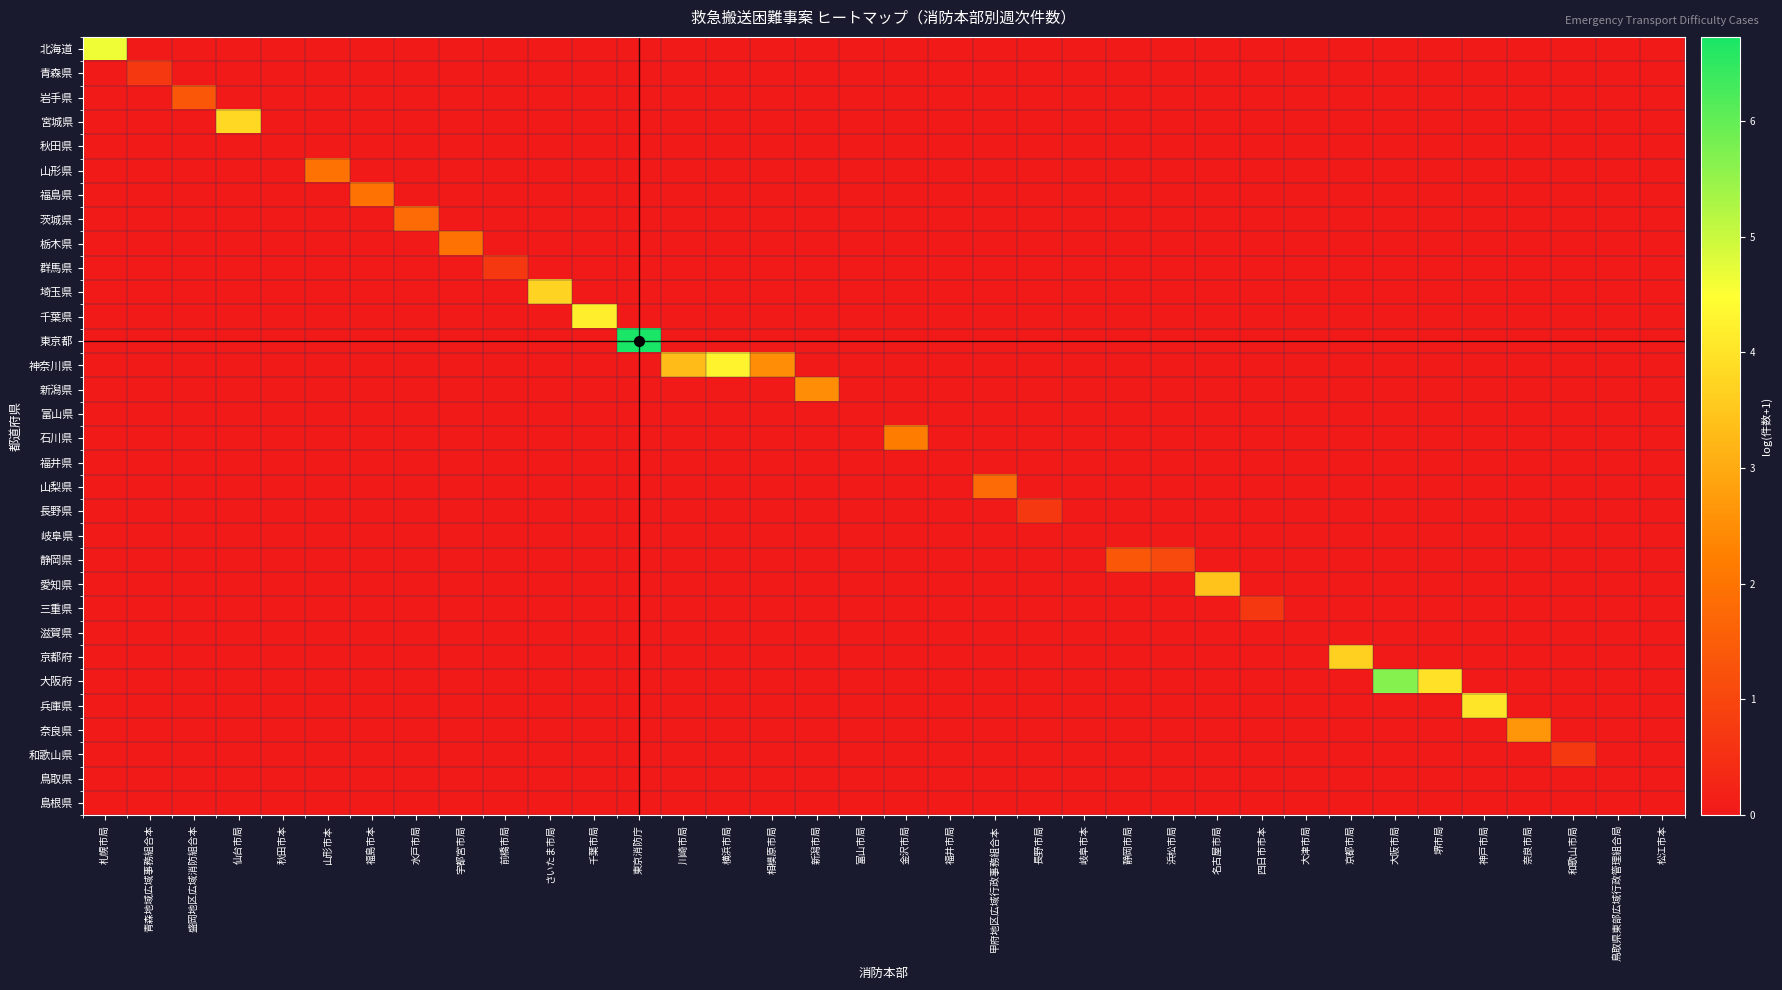

Reading right to left, transcribe all the data shown in this chart.

北海道: 松江市本=0.0	鳥取県東部広域行政管理組合局=0.0	和歌山市局=0.0	奈良市局=0.0	神戸市局=0.0	堺市局=0.0	大阪市局=0.0	京都市局=0.0	大津市局=0.0	四日市市本=0.0	名古屋市局=0.0	浜松市局=0.0	静岡市局=0.0	岐阜市本=0.0	長野市局=0.0	甲府地区広域行政事務組合本=0.0	福井市局=0.0	金沢市局=0.0	富山市局=0.0	新潟市局=0.0	相模原市局=0.0	横浜市局=0.0	川崎市局=0.0	東京消防庁=0.0	千葉市局=0.0	さいたま市局=0.0	前橋市局=0.0	宇都宮市局=0.0	水戸市局=0.0	福島市本=0.0	山形市本=0.0	秋田市本=0.0	仙台市局=0.0	盛岡地区広域消防組合本=0.0	青森地域広域事務組合本=0.0	札幌市局=4.6
青森県: 松江市本=0.0	鳥取県東部広域行政管理組合局=0.0	和歌山市局=0.0	奈良市局=0.0	神戸市局=0.0	堺市局=0.0	大阪市局=0.0	京都市局=0.0	大津市局=0.0	四日市市本=0.0	名古屋市局=0.0	浜松市局=0.0	静岡市局=0.0	岐阜市本=0.0	長野市局=0.0	甲府地区広域行政事務組合本=0.0	福井市局=0.0	金沢市局=0.0	富山市局=0.0	新潟市局=0.0	相模原市局=0.0	横浜市局=0.0	川崎市局=0.0	東京消防庁=0.0	千葉市局=0.0	さいたま市局=0.0	前橋市局=0.0	宇都宮市局=0.0	水戸市局=0.0	福島市本=0.0	山形市本=0.0	秋田市本=0.0	仙台市局=0.0	盛岡地区広域消防組合本=0.0	青森地域広域事務組合本=0.7	札幌市局=0.0
岩手県: 松江市本=0.0	鳥取県東部広域行政管理組合局=0.0	和歌山市局=0.0	奈良市局=0.0	神戸市局=0.0	堺市局=0.0	大阪市局=0.0	京都市局=0.0	大津市局=0.0	四日市市本=0.0	名古屋市局=0.0	浜松市局=0.0	静岡市局=0.0	岐阜市本=0.0	長野市局=0.0	甲府地区広域行政事務組合本=0.0	福井市局=0.0	金沢市局=0.0	富山市局=0.0	新潟市局=0.0	相模原市局=0.0	横浜市局=0.0	川崎市局=0.0	東京消防庁=0.0	千葉市局=0.0	さいたま市局=0.0	前橋市局=0.0	宇都宮市局=0.0	水戸市局=0.0	福島市本=0.0	山形市本=0.0	秋田市本=0.0	仙台市局=0.0	盛岡地区広域消防組合本=1.4	青森地域広域事務組合本=0.0	札幌市局=0.0
宮城県: 松江市本=0.0	鳥取県東部広域行政管理組合局=0.0	和歌山市局=0.0	奈良市局=0.0	神戸市局=0.0	堺市局=0.0	大阪市局=0.0	京都市局=0.0	大津市局=0.0	四日市市本=0.0	名古屋市局=0.0	浜松市局=0.0	静岡市局=0.0	岐阜市本=0.0	長野市局=0.0	甲府地区広域行政事務組合本=0.0	福井市局=0.0	金沢市局=0.0	富山市局=0.0	新潟市局=0.0	相模原市局=0.0	横浜市局=0.0	川崎市局=0.0	東京消防庁=0.0	千葉市局=0.0	さいたま市局=0.0	前橋市局=0.0	宇都宮市局=0.0	水戸市局=0.0	福島市本=0.0	山形市本=0.0	秋田市本=0.0	仙台市局=3.8	盛岡地区広域消防組合本=0.0	青森地域広域事務組合本=0.0	札幌市局=0.0
秋田県: 松江市本=0.0	鳥取県東部広域行政管理組合局=0.0	和歌山市局=0.0	奈良市局=0.0	神戸市局=0.0	堺市局=0.0	大阪市局=0.0	京都市局=0.0	大津市局=0.0	四日市市本=0.0	名古屋市局=0.0	浜松市局=0.0	静岡市局=0.0	岐阜市本=0.0	長野市局=0.0	甲府地区広域行政事務組合本=0.0	福井市局=0.0	金沢市局=0.0	富山市局=0.0	新潟市局=0.0	相模原市局=0.0	横浜市局=0.0	川崎市局=0.0	東京消防庁=0.0	千葉市局=0.0	さいたま市局=0.0	前橋市局=0.0	宇都宮市局=0.0	水戸市局=0.0	福島市本=0.0	山形市本=0.0	秋田市本=0.0	仙台市局=0.0	盛岡地区広域消防組合本=0.0	青森地域広域事務組合本=0.0	札幌市局=0.0
山形県: 松江市本=0.0	鳥取県東部広域行政管理組合局=0.0	和歌山市局=0.0	奈良市局=0.0	神戸市局=0.0	堺市局=0.0	大阪市局=0.0	京都市局=0.0	大津市局=0.0	四日市市本=0.0	名古屋市局=0.0	浜松市局=0.0	静岡市局=0.0	岐阜市本=0.0	長野市局=0.0	甲府地区広域行政事務組合本=0.0	福井市局=0.0	金沢市局=0.0	富山市局=0.0	新潟市局=0.0	相模原市局=0.0	横浜市局=0.0	川崎市局=0.0	東京消防庁=0.0	千葉市局=0.0	さいたま市局=0.0	前橋市局=0.0	宇都宮市局=0.0	水戸市局=0.0	福島市本=0.0	山形市本=1.9	秋田市本=0.0	仙台市局=0.0	盛岡地区広域消防組合本=0.0	青森地域広域事務組合本=0.0	札幌市局=0.0
福島県: 松江市本=0.0	鳥取県東部広域行政管理組合局=0.0	和歌山市局=0.0	奈良市局=0.0	神戸市局=0.0	堺市局=0.0	大阪市局=0.0	京都市局=0.0	大津市局=0.0	四日市市本=0.0	名古屋市局=0.0	浜松市局=0.0	静岡市局=0.0	岐阜市本=0.0	長野市局=0.0	甲府地区広域行政事務組合本=0.0	福井市局=0.0	金沢市局=0.0	富山市局=0.0	新潟市局=0.0	相模原市局=0.0	横浜市局=0.0	川崎市局=0.0	東京消防庁=0.0	千葉市局=0.0	さいたま市局=0.0	前橋市局=0.0	宇都宮市局=0.0	水戸市局=0.0	福島市本=1.9	山形市本=0.0	秋田市本=0.0	仙台市局=0.0	盛岡地区広域消防組合本=0.0	青森地域広域事務組合本=0.0	札幌市局=0.0
茨城県: 松江市本=0.0	鳥取県東部広域行政管理組合局=0.0	和歌山市局=0.0	奈良市局=0.0	神戸市局=0.0	堺市局=0.0	大阪市局=0.0	京都市局=0.0	大津市局=0.0	四日市市本=0.0	名古屋市局=0.0	浜松市局=0.0	静岡市局=0.0	岐阜市本=0.0	長野市局=0.0	甲府地区広域行政事務組合本=0.0	福井市局=0.0	金沢市局=0.0	富山市局=0.0	新潟市局=0.0	相模原市局=0.0	横浜市局=0.0	川崎市局=0.0	東京消防庁=0.0	千葉市局=0.0	さいたま市局=0.0	前橋市局=0.0	宇都宮市局=0.0	水戸市局=1.8	福島市本=0.0	山形市本=0.0	秋田市本=0.0	仙台市局=0.0	盛岡地区広域消防組合本=0.0	青森地域広域事務組合本=0.0	札幌市局=0.0
栃木県: 松江市本=0.0	鳥取県東部広域行政管理組合局=0.0	和歌山市局=0.0	奈良市局=0.0	神戸市局=0.0	堺市局=0.0	大阪市局=0.0	京都市局=0.0	大津市局=0.0	四日市市本=0.0	名古屋市局=0.0	浜松市局=0.0	静岡市局=0.0	岐阜市本=0.0	長野市局=0.0	甲府地区広域行政事務組合本=0.0	福井市局=0.0	金沢市局=0.0	富山市局=0.0	新潟市局=0.0	相模原市局=0.0	横浜市局=0.0	川崎市局=0.0	東京消防庁=0.0	千葉市局=0.0	さいたま市局=0.0	前橋市局=0.0	宇都宮市局=1.9	水戸市局=0.0	福島市本=0.0	山形市本=0.0	秋田市本=0.0	仙台市局=0.0	盛岡地区広域消防組合本=0.0	青森地域広域事務組合本=0.0	札幌市局=0.0
群馬県: 松江市本=0.0	鳥取県東部広域行政管理組合局=0.0	和歌山市局=0.0	奈良市局=0.0	神戸市局=0.0	堺市局=0.0	大阪市局=0.0	京都市局=0.0	大津市局=0.0	四日市市本=0.0	名古屋市局=0.0	浜松市局=0.0	静岡市局=0.0	岐阜市本=0.0	長野市局=0.0	甲府地区広域行政事務組合本=0.0	福井市局=0.0	金沢市局=0.0	富山市局=0.0	新潟市局=0.0	相模原市局=0.0	横浜市局=0.0	川崎市局=0.0	東京消防庁=0.0	千葉市局=0.0	さいたま市局=0.0	前橋市局=0.7	宇都宮市局=0.0	水戸市局=0.0	福島市本=0.0	山形市本=0.0	秋田市本=0.0	仙台市局=0.0	盛岡地区広域消防組合本=0.0	青森地域広域事務組合本=0.0	札幌市局=0.0
埼玉県: 松江市本=0.0	鳥取県東部広域行政管理組合局=0.0	和歌山市局=0.0	奈良市局=0.0	神戸市局=0.0	堺市局=0.0	大阪市局=0.0	京都市局=0.0	大津市局=0.0	四日市市本=0.0	名古屋市局=0.0	浜松市局=0.0	静岡市局=0.0	岐阜市本=0.0	長野市局=0.0	甲府地区広域行政事務組合本=0.0	福井市局=0.0	金沢市局=0.0	富山市局=0.0	新潟市局=0.0	相模原市局=0.0	横浜市局=0.0	川崎市局=0.0	東京消防庁=0.0	千葉市局=0.0	さいたま市局=3.7	前橋市局=0.0	宇都宮市局=0.0	水戸市局=0.0	福島市本=0.0	山形市本=0.0	秋田市本=0.0	仙台市局=0.0	盛岡地区広域消防組合本=0.0	青森地域広域事務組合本=0.0	札幌市局=0.0
千葉県: 松江市本=0.0	鳥取県東部広域行政管理組合局=0.0	和歌山市局=0.0	奈良市局=0.0	神戸市局=0.0	堺市局=0.0	大阪市局=0.0	京都市局=0.0	大津市局=0.0	四日市市本=0.0	名古屋市局=0.0	浜松市局=0.0	静岡市局=0.0	岐阜市本=0.0	長野市局=0.0	甲府地区広域行政事務組合本=0.0	福井市局=0.0	金沢市局=0.0	富山市局=0.0	新潟市局=0.0	相模原市局=0.0	横浜市局=0.0	川崎市局=0.0	東京消防庁=0.0	千葉市局=4.2	さいたま市局=0.0	前橋市局=0.0	宇都宮市局=0.0	水戸市局=0.0	福島市本=0.0	山形市本=0.0	秋田市本=0.0	仙台市局=0.0	盛岡地区広域消防組合本=0.0	青森地域広域事務組合本=0.0	札幌市局=0.0
東京都: 松江市本=0.0	鳥取県東部広域行政管理組合局=0.0	和歌山市局=0.0	奈良市局=0.0	神戸市局=0.0	堺市局=0.0	大阪市局=0.0	京都市局=0.0	大津市局=0.0	四日市市本=0.0	名古屋市局=0.0	浜松市局=0.0	静岡市局=0.0	岐阜市本=0.0	長野市局=0.0	甲府地区広域行政事務組合本=0.0	福井市局=0.0	金沢市局=0.0	富山市局=0.0	新潟市局=0.0	相模原市局=0.0	横浜市局=0.0	川崎市局=0.0	東京消防庁=6.7	千葉市局=0.0	さいたま市局=0.0	前橋市局=0.0	宇都宮市局=0.0	水戸市局=0.0	福島市本=0.0	山形市本=0.0	秋田市本=0.0	仙台市局=0.0	盛岡地区広域消防組合本=0.0	青森地域広域事務組合本=0.0	札幌市局=0.0
神奈川県: 松江市本=0.0	鳥取県東部広域行政管理組合局=0.0	和歌山市局=0.0	奈良市局=0.0	神戸市局=0.0	堺市局=0.0	大阪市局=0.0	京都市局=0.0	大津市局=0.0	四日市市本=0.0	名古屋市局=0.0	浜松市局=0.0	静岡市局=0.0	岐阜市本=0.0	長野市局=0.0	甲府地区広域行政事務組合本=0.0	福井市局=0.0	金沢市局=0.0	富山市局=0.0	新潟市局=0.0	相模原市局=2.5	横浜市局=4.3	川崎市局=3.3	東京消防庁=0.0	千葉市局=0.0	さいたま市局=0.0	前橋市局=0.0	宇都宮市局=0.0	水戸市局=0.0	福島市本=0.0	山形市本=0.0	秋田市本=0.0	仙台市局=0.0	盛岡地区広域消防組合本=0.0	青森地域広域事務組合本=0.0	札幌市局=0.0
新潟県: 松江市本=0.0	鳥取県東部広域行政管理組合局=0.0	和歌山市局=0.0	奈良市局=0.0	神戸市局=0.0	堺市局=0.0	大阪市局=0.0	京都市局=0.0	大津市局=0.0	四日市市本=0.0	名古屋市局=0.0	浜松市局=0.0	静岡市局=0.0	岐阜市本=0.0	長野市局=0.0	甲府地区広域行政事務組合本=0.0	福井市局=0.0	金沢市局=0.0	富山市局=0.0	新潟市局=2.5	相模原市局=0.0	横浜市局=0.0	川崎市局=0.0	東京消防庁=0.0	千葉市局=0.0	さいたま市局=0.0	前橋市局=0.0	宇都宮市局=0.0	水戸市局=0.0	福島市本=0.0	山形市本=0.0	秋田市本=0.0	仙台市局=0.0	盛岡地区広域消防組合本=0.0	青森地域広域事務組合本=0.0	札幌市局=0.0
富山県: 松江市本=0.0	鳥取県東部広域行政管理組合局=0.0	和歌山市局=0.0	奈良市局=0.0	神戸市局=0.0	堺市局=0.0	大阪市局=0.0	京都市局=0.0	大津市局=0.0	四日市市本=0.0	名古屋市局=0.0	浜松市局=0.0	静岡市局=0.0	岐阜市本=0.0	長野市局=0.0	甲府地区広域行政事務組合本=0.0	福井市局=0.0	金沢市局=0.0	富山市局=0.0	新潟市局=0.0	相模原市局=0.0	横浜市局=0.0	川崎市局=0.0	東京消防庁=0.0	千葉市局=0.0	さいたま市局=0.0	前橋市局=0.0	宇都宮市局=0.0	水戸市局=0.0	福島市本=0.0	山形市本=0.0	秋田市本=0.0	仙台市局=0.0	盛岡地区広域消防組合本=0.0	青森地域広域事務組合本=0.0	札幌市局=0.0
石川県: 松江市本=0.0	鳥取県東部広域行政管理組合局=0.0	和歌山市局=0.0	奈良市局=0.0	神戸市局=0.0	堺市局=0.0	大阪市局=0.0	京都市局=0.0	大津市局=0.0	四日市市本=0.0	名古屋市局=0.0	浜松市局=0.0	静岡市局=0.0	岐阜市本=0.0	長野市局=0.0	甲府地区広域行政事務組合本=0.0	福井市局=0.0	金沢市局=2.2	富山市局=0.0	新潟市局=0.0	相模原市局=0.0	横浜市局=0.0	川崎市局=0.0	東京消防庁=0.0	千葉市局=0.0	さいたま市局=0.0	前橋市局=0.0	宇都宮市局=0.0	水戸市局=0.0	福島市本=0.0	山形市本=0.0	秋田市本=0.0	仙台市局=0.0	盛岡地区広域消防組合本=0.0	青森地域広域事務組合本=0.0	札幌市局=0.0
福井県: 松江市本=0.0	鳥取県東部広域行政管理組合局=0.0	和歌山市局=0.0	奈良市局=0.0	神戸市局=0.0	堺市局=0.0	大阪市局=0.0	京都市局=0.0	大津市局=0.0	四日市市本=0.0	名古屋市局=0.0	浜松市局=0.0	静岡市局=0.0	岐阜市本=0.0	長野市局=0.0	甲府地区広域行政事務組合本=0.0	福井市局=0.0	金沢市局=0.0	富山市局=0.0	新潟市局=0.0	相模原市局=0.0	横浜市局=0.0	川崎市局=0.0	東京消防庁=0.0	千葉市局=0.0	さいたま市局=0.0	前橋市局=0.0	宇都宮市局=0.0	水戸市局=0.0	福島市本=0.0	山形市本=0.0	秋田市本=0.0	仙台市局=0.0	盛岡地区広域消防組合本=0.0	青森地域広域事務組合本=0.0	札幌市局=0.0
山梨県: 松江市本=0.0	鳥取県東部広域行政管理組合局=0.0	和歌山市局=0.0	奈良市局=0.0	神戸市局=0.0	堺市局=0.0	大阪市局=0.0	京都市局=0.0	大津市局=0.0	四日市市本=0.0	名古屋市局=0.0	浜松市局=0.0	静岡市局=0.0	岐阜市本=0.0	長野市局=0.0	甲府地区広域行政事務組合本=1.8	福井市局=0.0	金沢市局=0.0	富山市局=0.0	新潟市局=0.0	相模原市局=0.0	横浜市局=0.0	川崎市局=0.0	東京消防庁=0.0	千葉市局=0.0	さいたま市局=0.0	前橋市局=0.0	宇都宮市局=0.0	水戸市局=0.0	福島市本=0.0	山形市本=0.0	秋田市本=0.0	仙台市局=0.0	盛岡地区広域消防組合本=0.0	青森地域広域事務組合本=0.0	札幌市局=0.0
長野県: 松江市本=0.0	鳥取県東部広域行政管理組合局=0.0	和歌山市局=0.0	奈良市局=0.0	神戸市局=0.0	堺市局=0.0	大阪市局=0.0	京都市局=0.0	大津市局=0.0	四日市市本=0.0	名古屋市局=0.0	浜松市局=0.0	静岡市局=0.0	岐阜市本=0.0	長野市局=0.7	甲府地区広域行政事務組合本=0.0	福井市局=0.0	金沢市局=0.0	富山市局=0.0	新潟市局=0.0	相模原市局=0.0	横浜市局=0.0	川崎市局=0.0	東京消防庁=0.0	千葉市局=0.0	さいたま市局=0.0	前橋市局=0.0	宇都宮市局=0.0	水戸市局=0.0	福島市本=0.0	山形市本=0.0	秋田市本=0.0	仙台市局=0.0	盛岡地区広域消防組合本=0.0	青森地域広域事務組合本=0.0	札幌市局=0.0
岐阜県: 松江市本=0.0	鳥取県東部広域行政管理組合局=0.0	和歌山市局=0.0	奈良市局=0.0	神戸市局=0.0	堺市局=0.0	大阪市局=0.0	京都市局=0.0	大津市局=0.0	四日市市本=0.0	名古屋市局=0.0	浜松市局=0.0	静岡市局=0.0	岐阜市本=0.0	長野市局=0.0	甲府地区広域行政事務組合本=0.0	福井市局=0.0	金沢市局=0.0	富山市局=0.0	新潟市局=0.0	相模原市局=0.0	横浜市局=0.0	川崎市局=0.0	東京消防庁=0.0	千葉市局=0.0	さいたま市局=0.0	前橋市局=0.0	宇都宮市局=0.0	水戸市局=0.0	福島市本=0.0	山形市本=0.0	秋田市本=0.0	仙台市局=0.0	盛岡地区広域消防組合本=0.0	青森地域広域事務組合本=0.0	札幌市局=0.0
静岡県: 松江市本=0.0	鳥取県東部広域行政管理組合局=0.0	和歌山市局=0.0	奈良市局=0.0	神戸市局=0.0	堺市局=0.0	大阪市局=0.0	京都市局=0.0	大津市局=0.0	四日市市本=0.0	名古屋市局=0.0	浜松市局=1.1	静岡市局=1.4	岐阜市本=0.0	長野市局=0.0	甲府地区広域行政事務組合本=0.0	福井市局=0.0	金沢市局=0.0	富山市局=0.0	新潟市局=0.0	相模原市局=0.0	横浜市局=0.0	川崎市局=0.0	東京消防庁=0.0	千葉市局=0.0	さいたま市局=0.0	前橋市局=0.0	宇都宮市局=0.0	水戸市局=0.0	福島市本=0.0	山形市本=0.0	秋田市本=0.0	仙台市局=0.0	盛岡地区広域消防組合本=0.0	青森地域広域事務組合本=0.0	札幌市局=0.0
愛知県: 松江市本=0.0	鳥取県東部広域行政管理組合局=0.0	和歌山市局=0.0	奈良市局=0.0	神戸市局=0.0	堺市局=0.0	大阪市局=0.0	京都市局=0.0	大津市局=0.0	四日市市本=0.0	名古屋市局=3.4	浜松市局=0.0	静岡市局=0.0	岐阜市本=0.0	長野市局=0.0	甲府地区広域行政事務組合本=0.0	福井市局=0.0	金沢市局=0.0	富山市局=0.0	新潟市局=0.0	相模原市局=0.0	横浜市局=0.0	川崎市局=0.0	東京消防庁=0.0	千葉市局=0.0	さいたま市局=0.0	前橋市局=0.0	宇都宮市局=0.0	水戸市局=0.0	福島市本=0.0	山形市本=0.0	秋田市本=0.0	仙台市局=0.0	盛岡地区広域消防組合本=0.0	青森地域広域事務組合本=0.0	札幌市局=0.0
三重県: 松江市本=0.0	鳥取県東部広域行政管理組合局=0.0	和歌山市局=0.0	奈良市局=0.0	神戸市局=0.0	堺市局=0.0	大阪市局=0.0	京都市局=0.0	大津市局=0.0	四日市市本=0.7	名古屋市局=0.0	浜松市局=0.0	静岡市局=0.0	岐阜市本=0.0	長野市局=0.0	甲府地区広域行政事務組合本=0.0	福井市局=0.0	金沢市局=0.0	富山市局=0.0	新潟市局=0.0	相模原市局=0.0	横浜市局=0.0	川崎市局=0.0	東京消防庁=0.0	千葉市局=0.0	さいたま市局=0.0	前橋市局=0.0	宇都宮市局=0.0	水戸市局=0.0	福島市本=0.0	山形市本=0.0	秋田市本=0.0	仙台市局=0.0	盛岡地区広域消防組合本=0.0	青森地域広域事務組合本=0.0	札幌市局=0.0
滋賀県: 松江市本=0.0	鳥取県東部広域行政管理組合局=0.0	和歌山市局=0.0	奈良市局=0.0	神戸市局=0.0	堺市局=0.0	大阪市局=0.0	京都市局=0.0	大津市局=0.0	四日市市本=0.0	名古屋市局=0.0	浜松市局=0.0	静岡市局=0.0	岐阜市本=0.0	長野市局=0.0	甲府地区広域行政事務組合本=0.0	福井市局=0.0	金沢市局=0.0	富山市局=0.0	新潟市局=0.0	相模原市局=0.0	横浜市局=0.0	川崎市局=0.0	東京消防庁=0.0	千葉市局=0.0	さいたま市局=0.0	前橋市局=0.0	宇都宮市局=0.0	水戸市局=0.0	福島市本=0.0	山形市本=0.0	秋田市本=0.0	仙台市局=0.0	盛岡地区広域消防組合本=0.0	青森地域広域事務組合本=0.0	札幌市局=0.0
京都府: 松江市本=0.0	鳥取県東部広域行政管理組合局=0.0	和歌山市局=0.0	奈良市局=0.0	神戸市局=0.0	堺市局=0.0	大阪市局=0.0	京都市局=3.7	大津市局=0.0	四日市市本=0.0	名古屋市局=0.0	浜松市局=0.0	静岡市局=0.0	岐阜市本=0.0	長野市局=0.0	甲府地区広域行政事務組合本=0.0	福井市局=0.0	金沢市局=0.0	富山市局=0.0	新潟市局=0.0	相模原市局=0.0	横浜市局=0.0	川崎市局=0.0	東京消防庁=0.0	千葉市局=0.0	さいたま市局=0.0	前橋市局=0.0	宇都宮市局=0.0	水戸市局=0.0	福島市本=0.0	山形市本=0.0	秋田市本=0.0	仙台市局=0.0	盛岡地区広域消防組合本=0.0	青森地域広域事務組合本=0.0	札幌市局=0.0
大阪府: 松江市本=0.0	鳥取県東部広域行政管理組合局=0.0	和歌山市局=0.0	奈良市局=0.0	神戸市局=0.0	堺市局=4.0	大阪市局=5.6	京都市局=0.0	大津市局=0.0	四日市市本=0.0	名古屋市局=0.0	浜松市局=0.0	静岡市局=0.0	岐阜市本=0.0	長野市局=0.0	甲府地区広域行政事務組合本=0.0	福井市局=0.0	金沢市局=0.0	富山市局=0.0	新潟市局=0.0	相模原市局=0.0	横浜市局=0.0	川崎市局=0.0	東京消防庁=0.0	千葉市局=0.0	さいたま市局=0.0	前橋市局=0.0	宇都宮市局=0.0	水戸市局=0.0	福島市本=0.0	山形市本=0.0	秋田市本=0.0	仙台市局=0.0	盛岡地区広域消防組合本=0.0	青森地域広域事務組合本=0.0	札幌市局=0.0
兵庫県: 松江市本=0.0	鳥取県東部広域行政管理組合局=0.0	和歌山市局=0.0	奈良市局=0.0	神戸市局=4.0	堺市局=0.0	大阪市局=0.0	京都市局=0.0	大津市局=0.0	四日市市本=0.0	名古屋市局=0.0	浜松市局=0.0	静岡市局=0.0	岐阜市本=0.0	長野市局=0.0	甲府地区広域行政事務組合本=0.0	福井市局=0.0	金沢市局=0.0	富山市局=0.0	新潟市局=0.0	相模原市局=0.0	横浜市局=0.0	川崎市局=0.0	東京消防庁=0.0	千葉市局=0.0	さいたま市局=0.0	前橋市局=0.0	宇都宮市局=0.0	水戸市局=0.0	福島市本=0.0	山形市本=0.0	秋田市本=0.0	仙台市局=0.0	盛岡地区広域消防組合本=0.0	青森地域広域事務組合本=0.0	札幌市局=0.0
奈良県: 松江市本=0.0	鳥取県東部広域行政管理組合局=0.0	和歌山市局=0.0	奈良市局=2.6	神戸市局=0.0	堺市局=0.0	大阪市局=0.0	京都市局=0.0	大津市局=0.0	四日市市本=0.0	名古屋市局=0.0	浜松市局=0.0	静岡市局=0.0	岐阜市本=0.0	長野市局=0.0	甲府地区広域行政事務組合本=0.0	福井市局=0.0	金沢市局=0.0	富山市局=0.0	新潟市局=0.0	相模原市局=0.0	横浜市局=0.0	川崎市局=0.0	東京消防庁=0.0	千葉市局=0.0	さいたま市局=0.0	前橋市局=0.0	宇都宮市局=0.0	水戸市局=0.0	福島市本=0.0	山形市本=0.0	秋田市本=0.0	仙台市局=0.0	盛岡地区広域消防組合本=0.0	青森地域広域事務組合本=0.0	札幌市局=0.0
和歌山県: 松江市本=0.0	鳥取県東部広域行政管理組合局=0.0	和歌山市局=0.7	奈良市局=0.0	神戸市局=0.0	堺市局=0.0	大阪市局=0.0	京都市局=0.0	大津市局=0.0	四日市市本=0.0	名古屋市局=0.0	浜松市局=0.0	静岡市局=0.0	岐阜市本=0.0	長野市局=0.0	甲府地区広域行政事務組合本=0.0	福井市局=0.0	金沢市局=0.0	富山市局=0.0	新潟市局=0.0	相模原市局=0.0	横浜市局=0.0	川崎市局=0.0	東京消防庁=0.0	千葉市局=0.0	さいたま市局=0.0	前橋市局=0.0	宇都宮市局=0.0	水戸市局=0.0	福島市本=0.0	山形市本=0.0	秋田市本=0.0	仙台市局=0.0	盛岡地区広域消防組合本=0.0	青森地域広域事務組合本=0.0	札幌市局=0.0
鳥取県: 松江市本=0.0	鳥取県東部広域行政管理組合局=0.0	和歌山市局=0.0	奈良市局=0.0	神戸市局=0.0	堺市局=0.0	大阪市局=0.0	京都市局=0.0	大津市局=0.0	四日市市本=0.0	名古屋市局=0.0	浜松市局=0.0	静岡市局=0.0	岐阜市本=0.0	長野市局=0.0	甲府地区広域行政事務組合本=0.0	福井市局=0.0	金沢市局=0.0	富山市局=0.0	新潟市局=0.0	相模原市局=0.0	横浜市局=0.0	川崎市局=0.0	東京消防庁=0.0	千葉市局=0.0	さいたま市局=0.0	前橋市局=0.0	宇都宮市局=0.0	水戸市局=0.0	福島市本=0.0	山形市本=0.0	秋田市本=0.0	仙台市局=0.0	盛岡地区広域消防組合本=0.0	青森地域広域事務組合本=0.0	札幌市局=0.0
島根県: 松江市本=0.0	鳥取県東部広域行政管理組合局=0.0	和歌山市局=0.0	奈良市局=0.0	神戸市局=0.0	堺市局=0.0	大阪市局=0.0	京都市局=0.0	大津市局=0.0	四日市市本=0.0	名古屋市局=0.0	浜松市局=0.0	静岡市局=0.0	岐阜市本=0.0	長野市局=0.0	甲府地区広域行政事務組合本=0.0	福井市局=0.0	金沢市局=0.0	富山市局=0.0	新潟市局=0.0	相模原市局=0.0	横浜市局=0.0	川崎市局=0.0	東京消防庁=0.0	千葉市局=0.0	さいたま市局=0.0	前橋市局=0.0	宇都宮市局=0.0	水戸市局=0.0	福島市本=0.0	山形市本=0.0	秋田市本=0.0	仙台市局=0.0	盛岡地区広域消防組合本=0.0	青森地域広域事務組合本=0.0	札幌市局=0.0